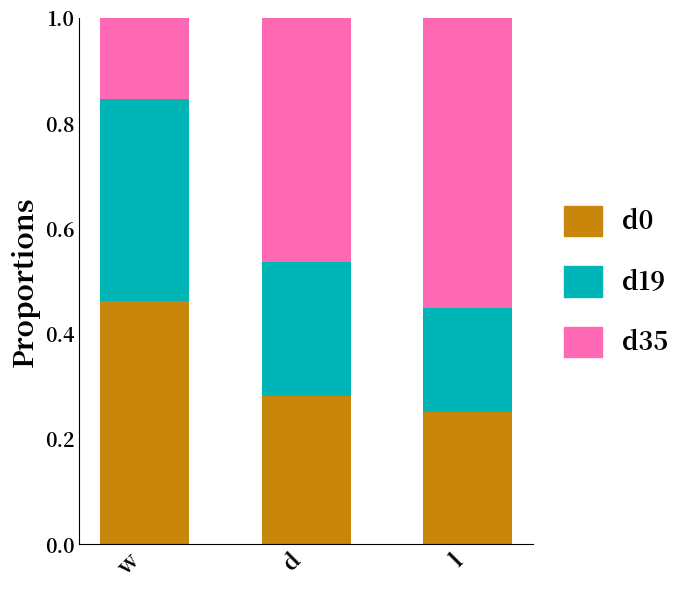

What is the total value across all series at w?

1.0